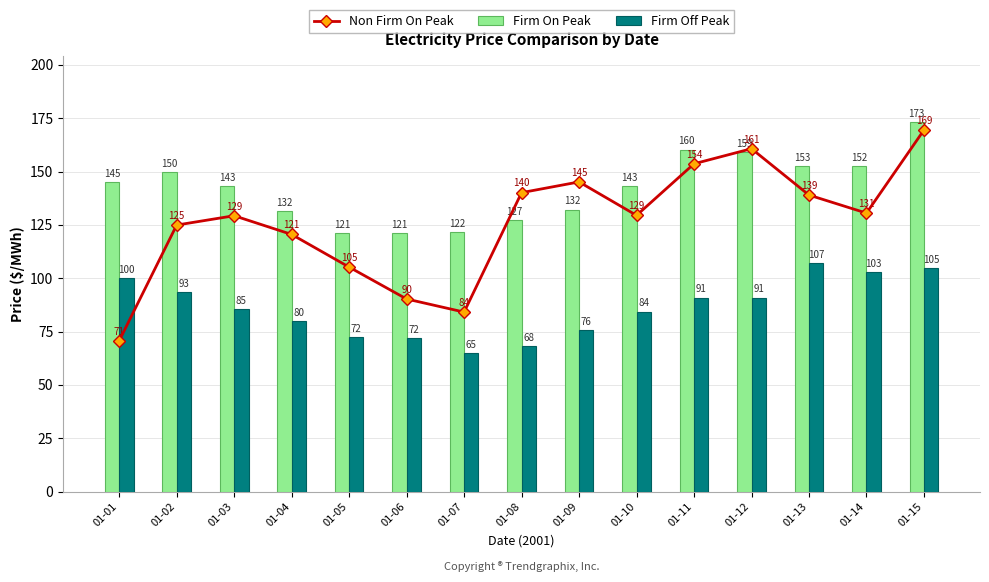

At how many categories does at least one series exceed 106?

15